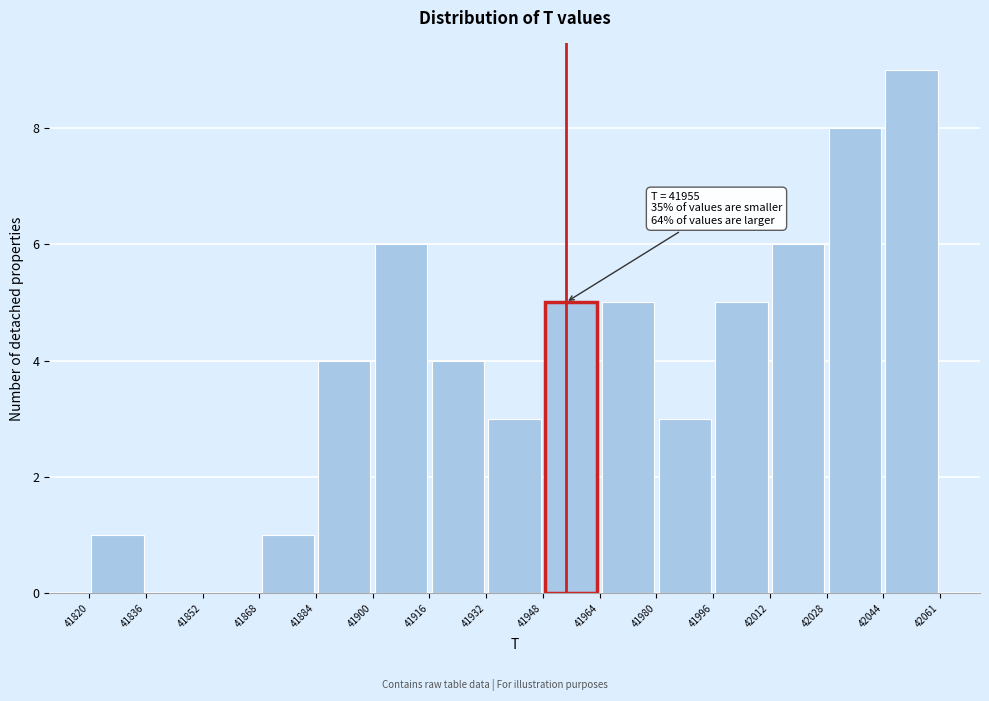

Which range on the x-axis has the tallest bar?

42044 to 42061